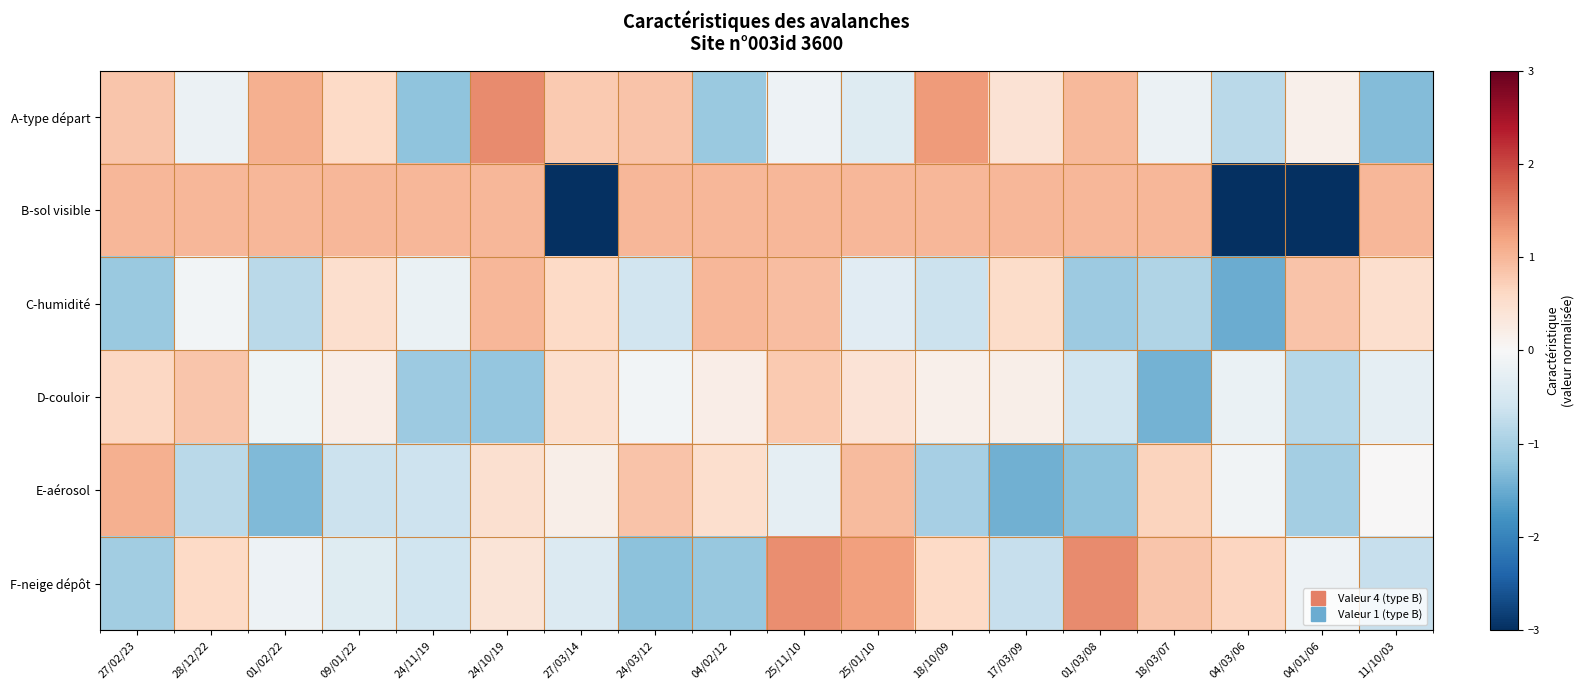

Reading left to right, extract all data points from this chart.

A-type départ: 27/02/23=0.8	28/12/22=-0.2	01/02/22=1.1	09/01/22=0.6	24/11/19=-1.2	24/10/19=1.4	27/03/14=0.8	24/03/12=0.9	04/02/12=-1.1	25/11/10=-0.1	25/01/10=-0.4	18/10/09=1.3	17/03/09=0.4	01/03/08=1.0	18/03/07=-0.2	04/03/06=-0.8	04/01/06=0.2	11/10/03=-1.3
B-sol visible: 27/02/23=1.0	28/12/22=1.0	01/02/22=1.0	09/01/22=1.0	24/11/19=1.0	24/10/19=1.0	27/03/14=-5.0	24/03/12=1.0	04/02/12=1.0	25/11/10=1.0	25/01/10=1.0	18/10/09=1.0	17/03/09=1.0	01/03/08=1.0	18/03/07=1.0	04/03/06=-5.0	04/01/06=-5.0	11/10/03=1.0
C-humidité: 27/02/23=-1.1	28/12/22=-0.1	01/02/22=-0.8	09/01/22=0.5	24/11/19=-0.2	24/10/19=1.0	27/03/14=0.6	24/03/12=-0.6	04/02/12=1.0	25/11/10=0.9	25/01/10=-0.3	18/10/09=-0.6	17/03/09=0.5	01/03/08=-1.1	18/03/07=-0.9	04/03/06=-1.5	04/01/06=0.9	11/10/03=0.5
D-couloir: 27/02/23=0.6	28/12/22=0.8	01/02/22=-0.1	09/01/22=0.2	24/11/19=-1.1	24/10/19=-1.2	27/03/14=0.5	24/03/12=-0.1	04/02/12=0.2	25/11/10=0.8	25/01/10=0.4	18/10/09=0.2	17/03/09=0.2	01/03/08=-0.6	18/03/07=-1.4	04/03/06=-0.2	04/01/06=-0.9	11/10/03=-0.3
E-aérosol: 27/02/23=1.1	28/12/22=-0.8	01/02/22=-1.3	09/01/22=-0.7	24/11/19=-0.6	24/10/19=0.5	27/03/14=0.2	24/03/12=0.9	04/02/12=0.5	25/11/10=-0.3	25/01/10=0.9	18/10/09=-1.0	17/03/09=-1.4	01/03/08=-1.2	18/03/07=0.7	04/03/06=-0.1	04/01/06=-1.0	11/10/03=0.0
F-neige dépôt: 27/02/23=-1.0	28/12/22=0.6	01/02/22=-0.2	09/01/22=-0.4	24/11/19=-0.6	24/10/19=0.4	27/03/14=-0.4	24/03/12=-1.2	04/02/12=-1.1	25/11/10=1.4	25/01/10=1.2	18/10/09=0.6	17/03/09=-0.7	01/03/08=1.4	18/03/07=0.8	04/03/06=0.7	04/01/06=-0.2	11/10/03=-0.7